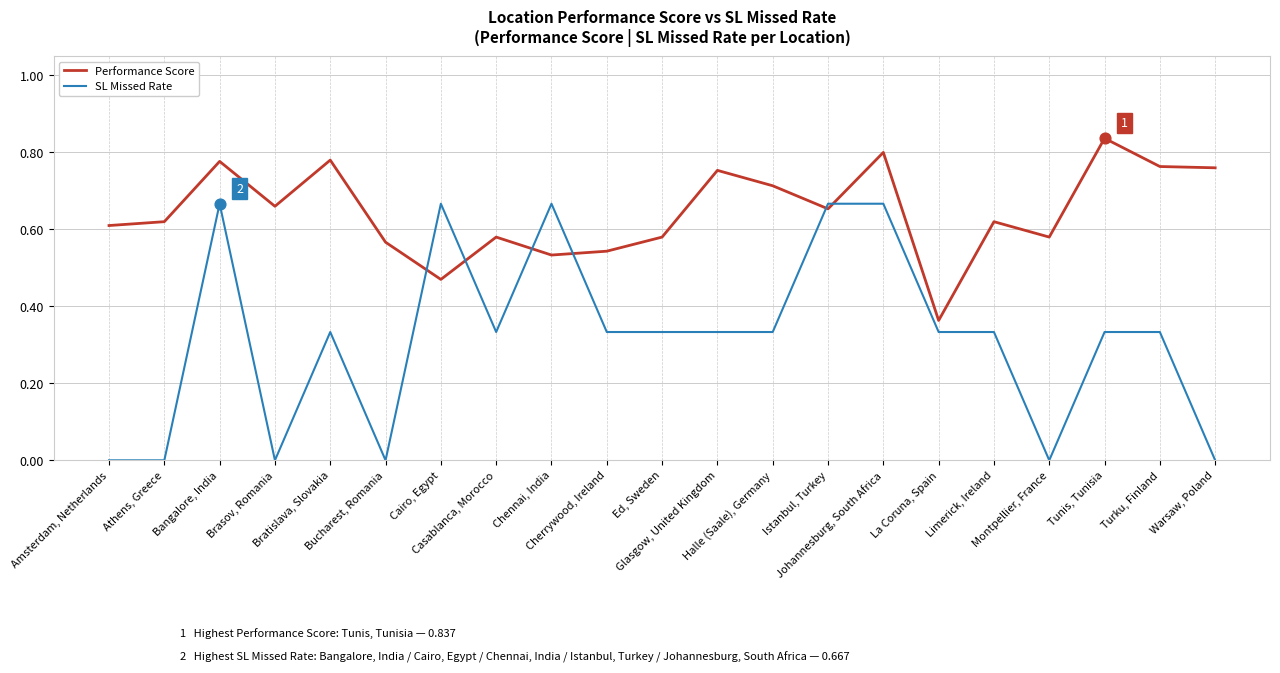

What is the total value across all series at Halle (Saale), Germany?

1.0